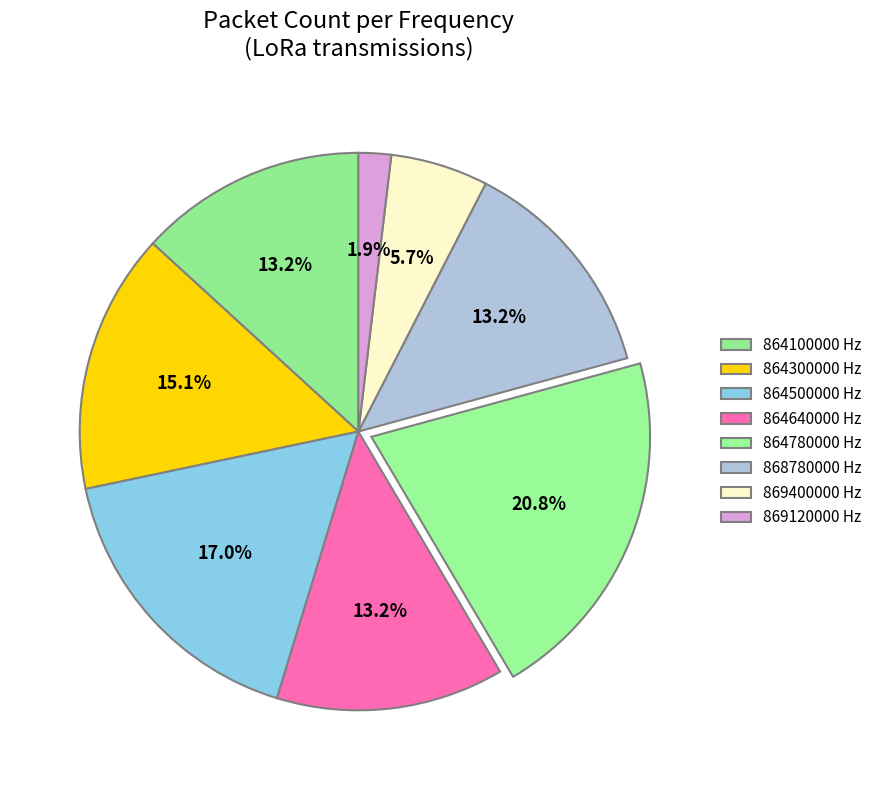

To the nearest percent, what is the difference between the largest and smallest slice percentages?

19%